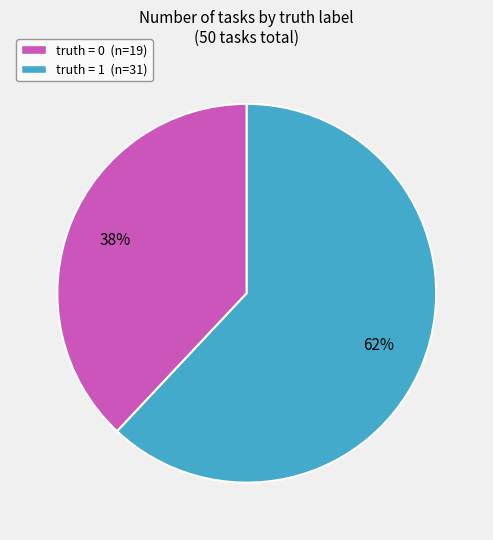

Which slice is the largest?

truth = 1